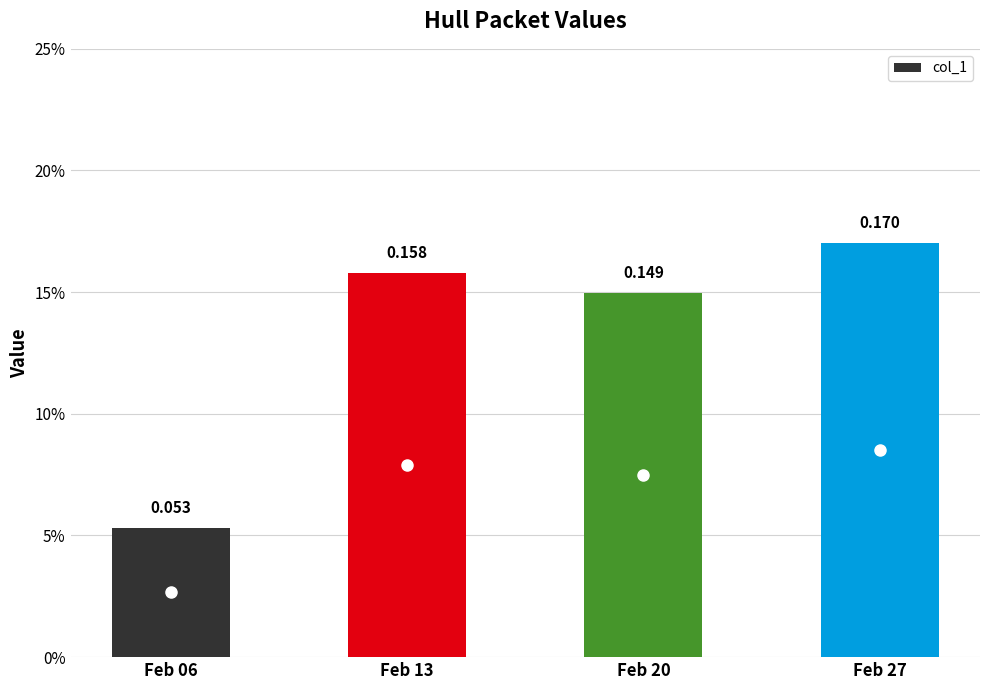

Are the bars horizontal?

No